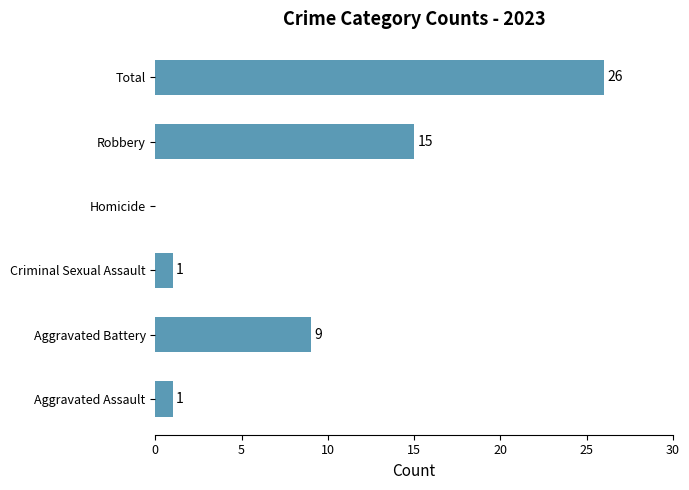

Where is the data nearest to the value 13?

Robbery